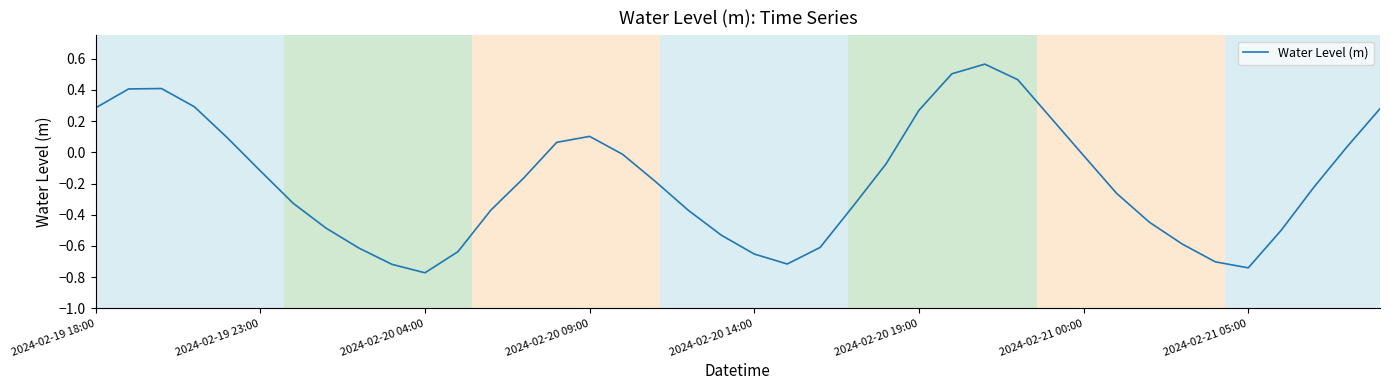

How many positive values are there?

14